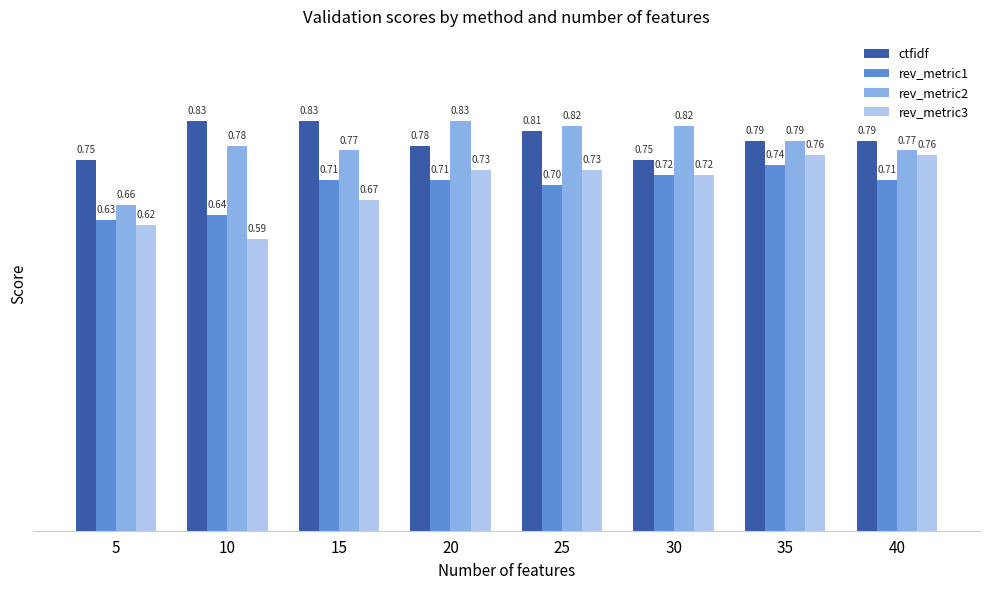

Between 20 and 40, which series saw the biggest shift?

rev_metric2